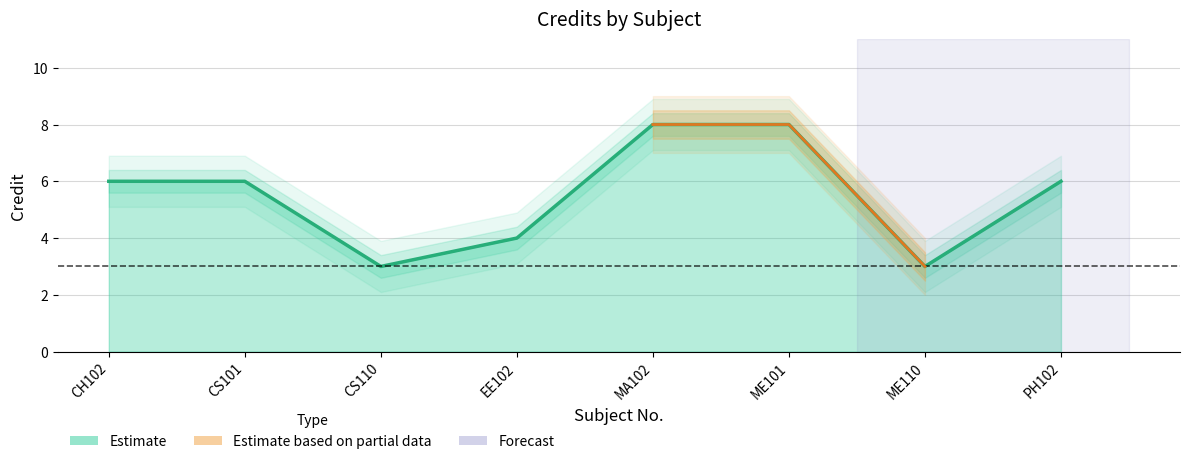

What is the ratio of the value at EE102 to the value at ME101?

0.5